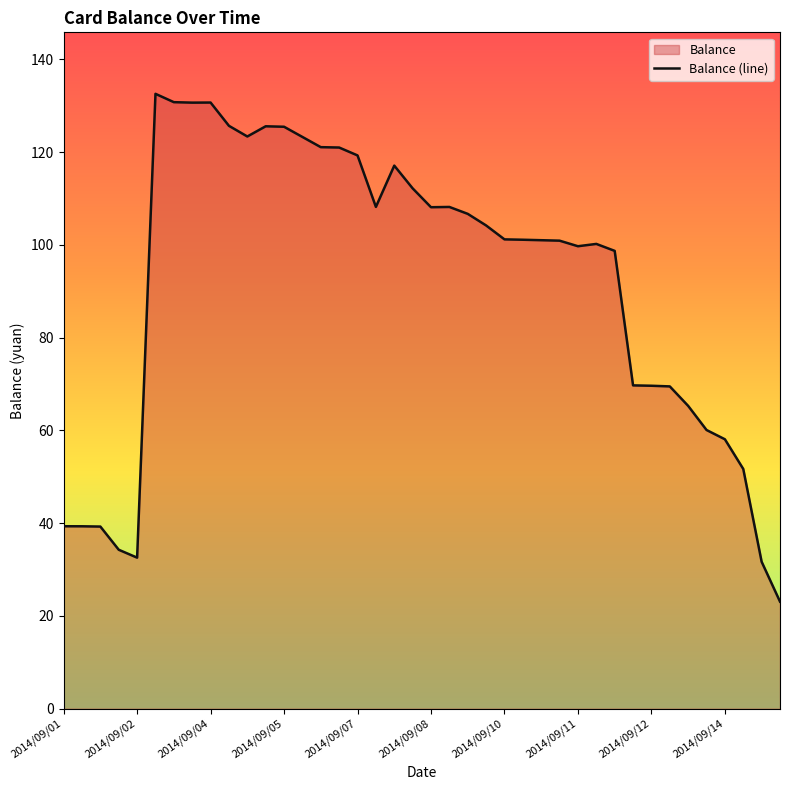

What is the difference between the maximum and minimum values?

109.5